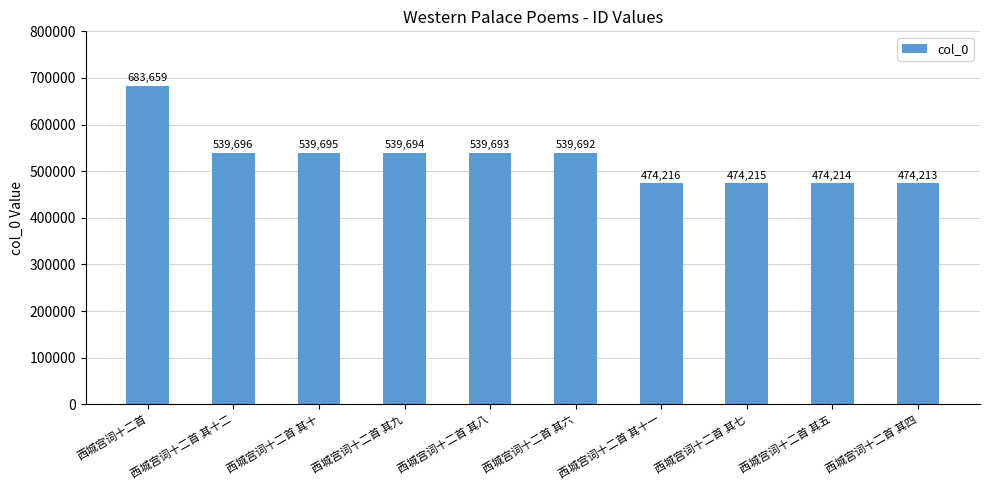

Read the value at 西城宫词十二首 其九.

539694